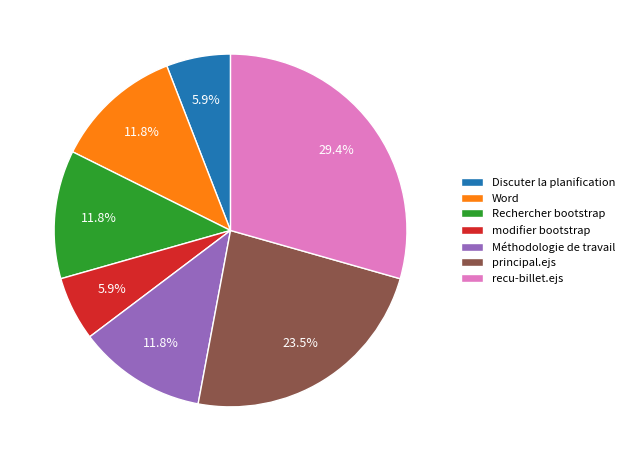

What percentage is the modifier bootstrap slice, to the nearest percent?

6%